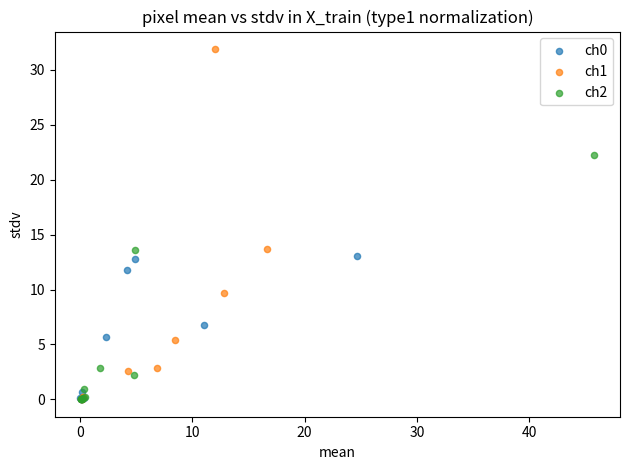

Which series reaches the maximum Y coordinate?

ch1